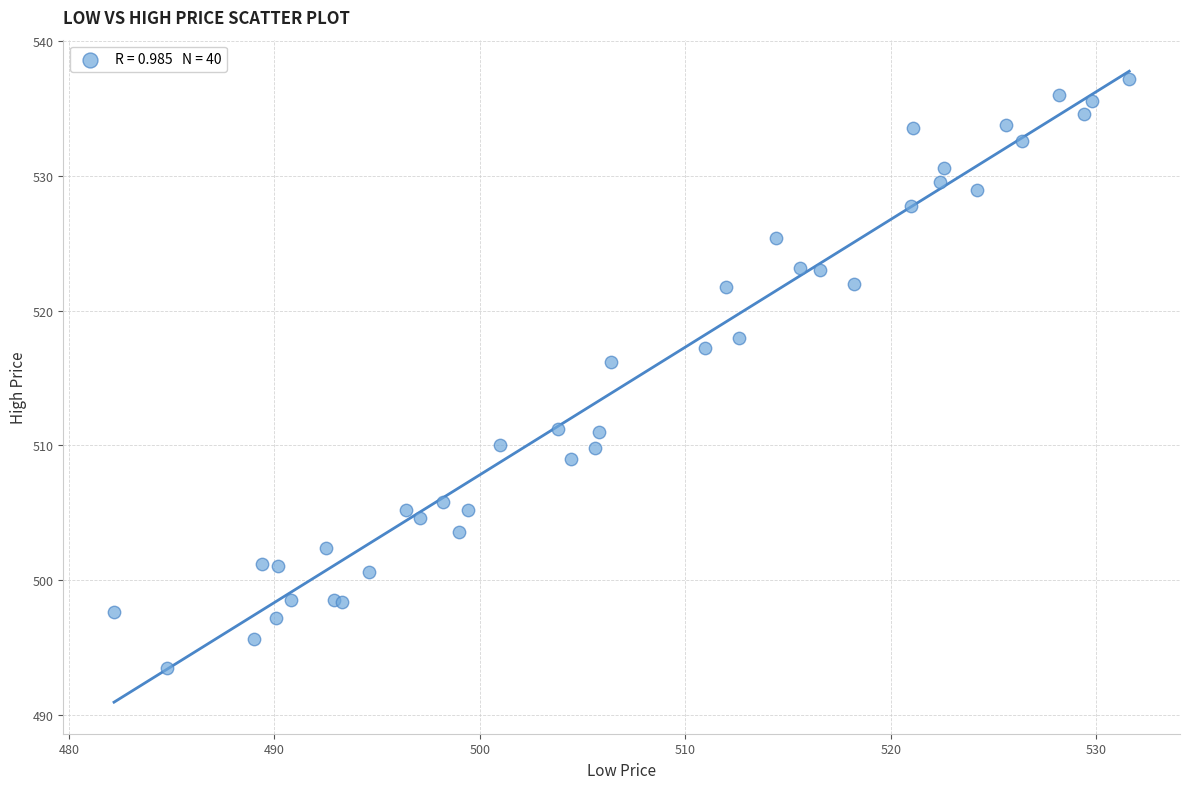

What Y value in the scatter plot is closest to 515?

516.2